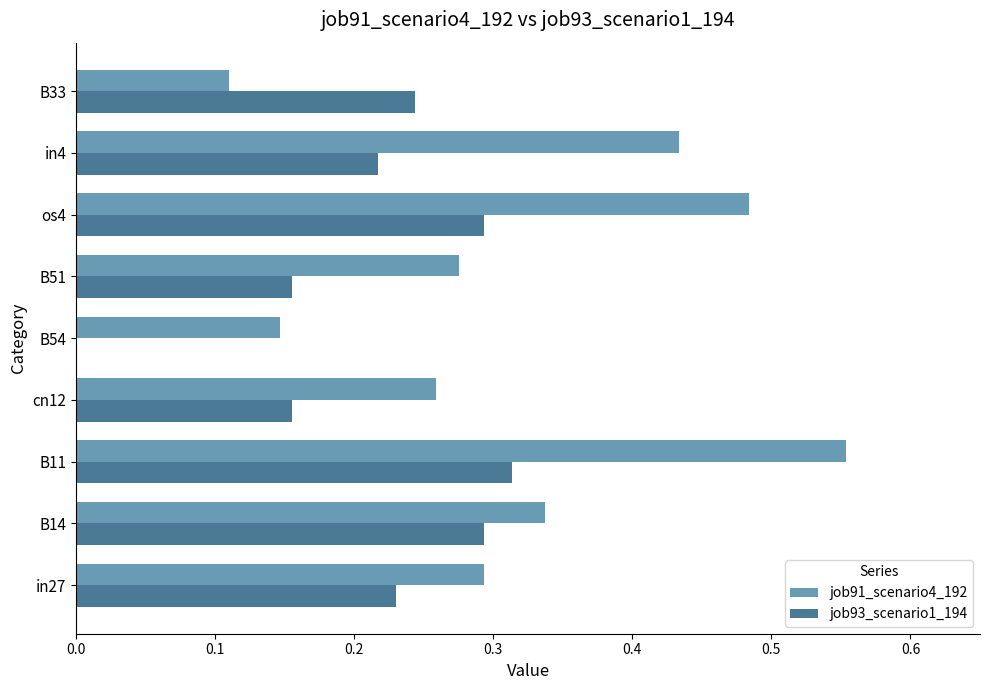

The value of job91_scenario4_192 at B14 is 0.1. True or false?

False